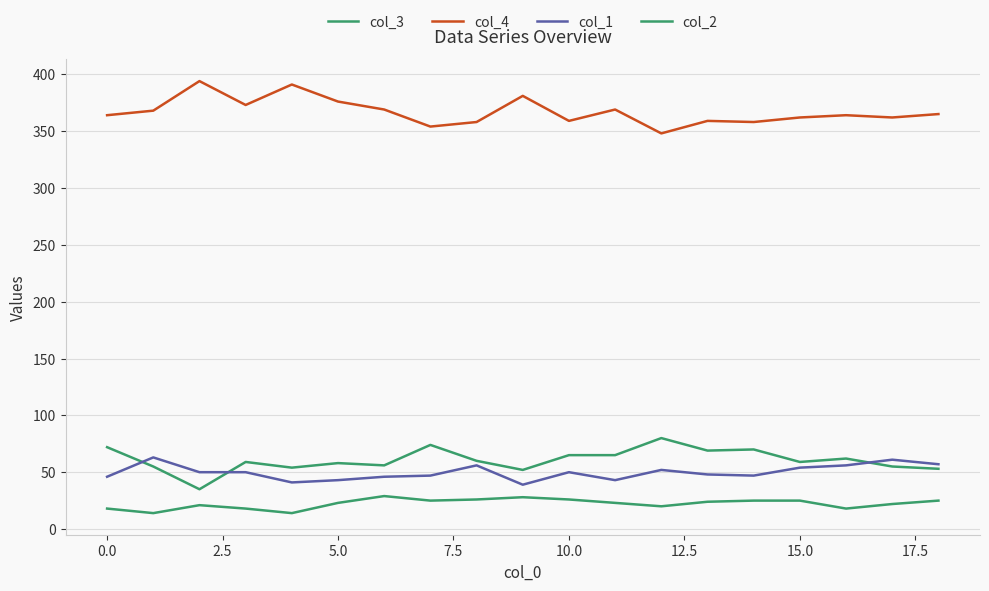

Which series has the largest total across all categories?

col_4